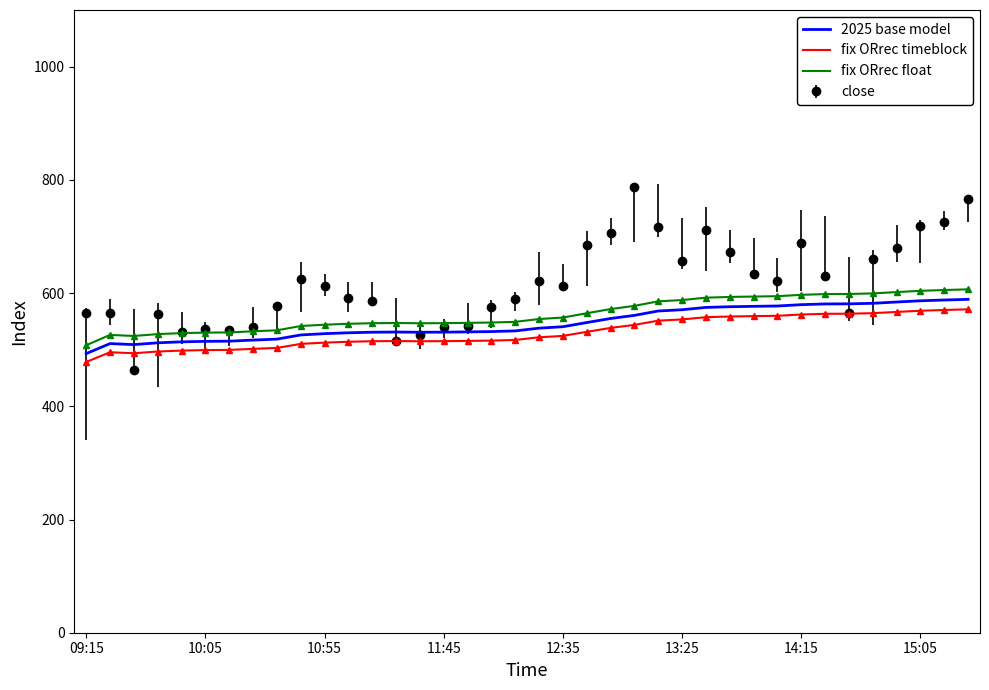

Which series has the widest spread of values?

close